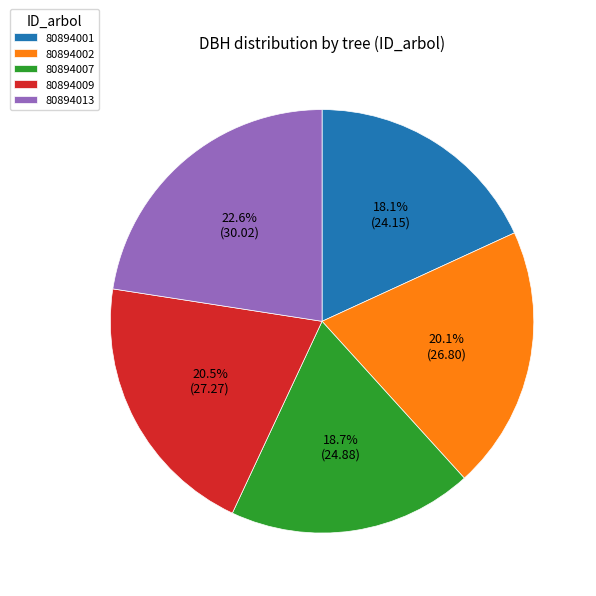

What portion of the pie excludes 80894001?

81.9%